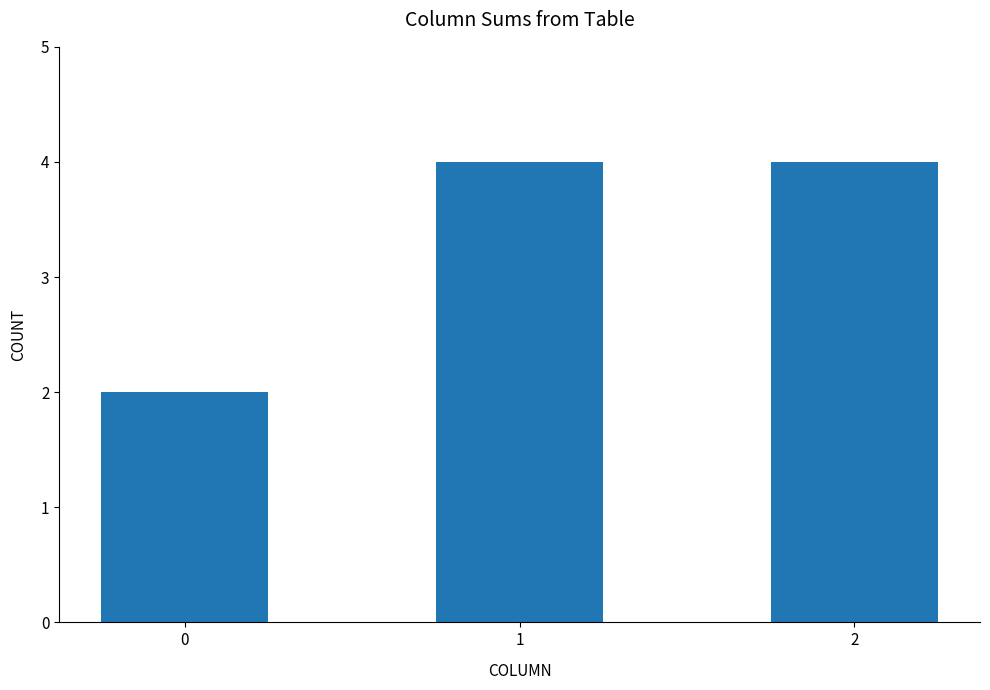

What value does the data have at 2?

4